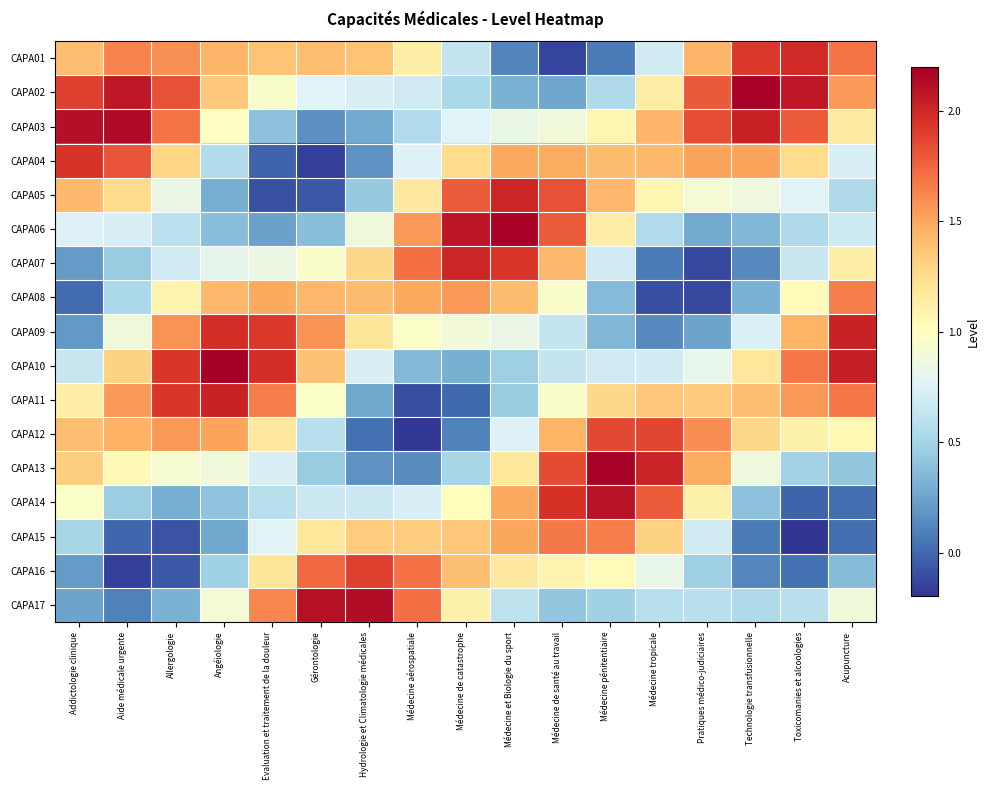

At Médecine pénitentiaire, list the series in order from largest to smallest.

CAPA13, CAPA14, CAPA12, CAPA15, CAPA05, CAPA04, CAPA11, CAPA06, CAPA03, CAPA16, CAPA10, CAPA07, CAPA02, CAPA17, CAPA08, CAPA09, CAPA01